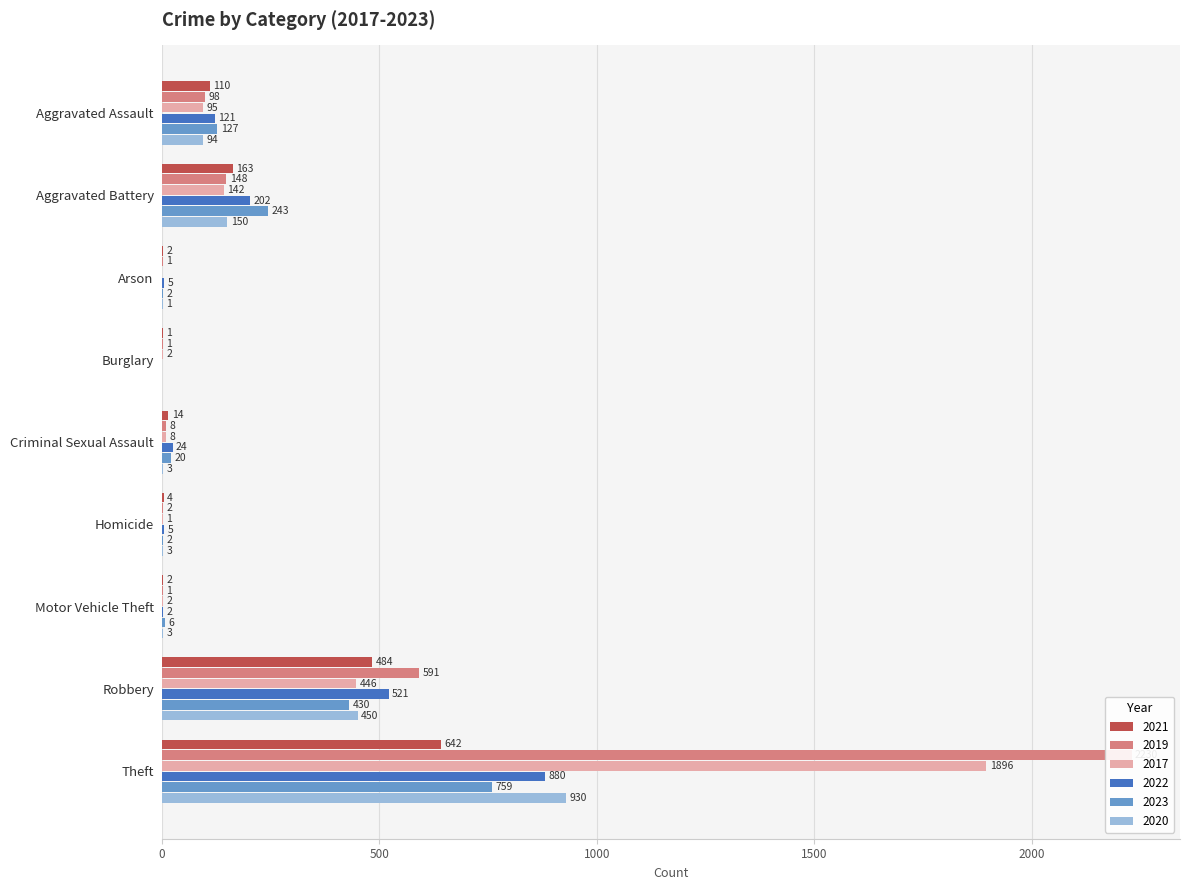

Which has a higher value, Aggravated Battery or Robbery?

Robbery